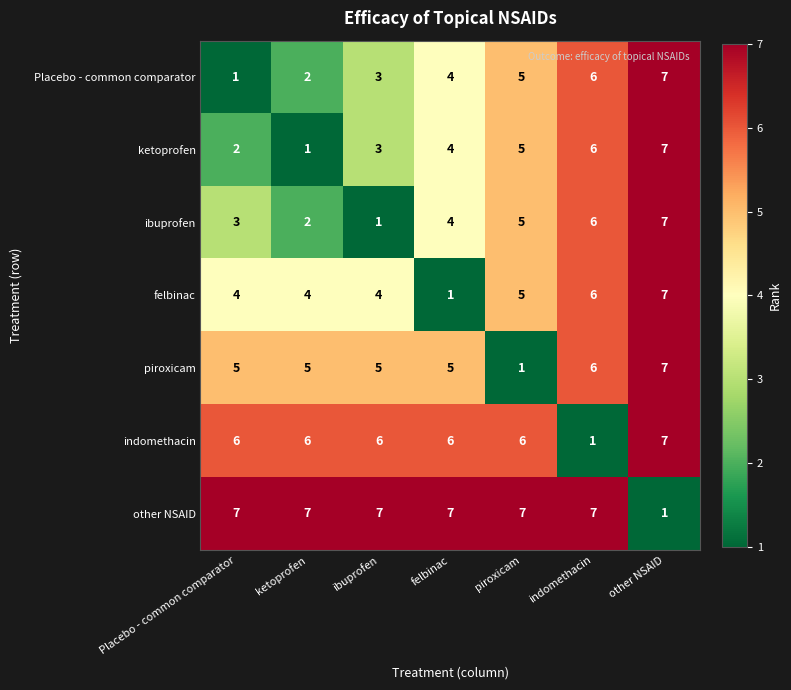

How many indomethacin values are between 6 and 7?

6